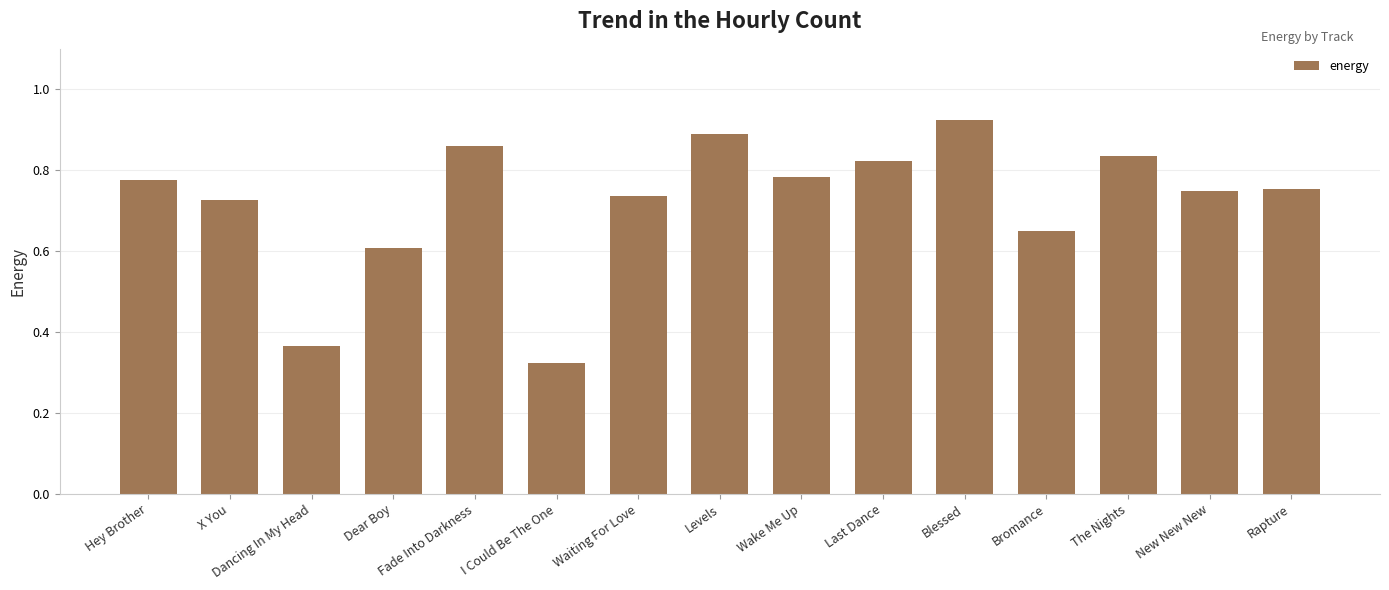

How many values are between 0 and 1?

15